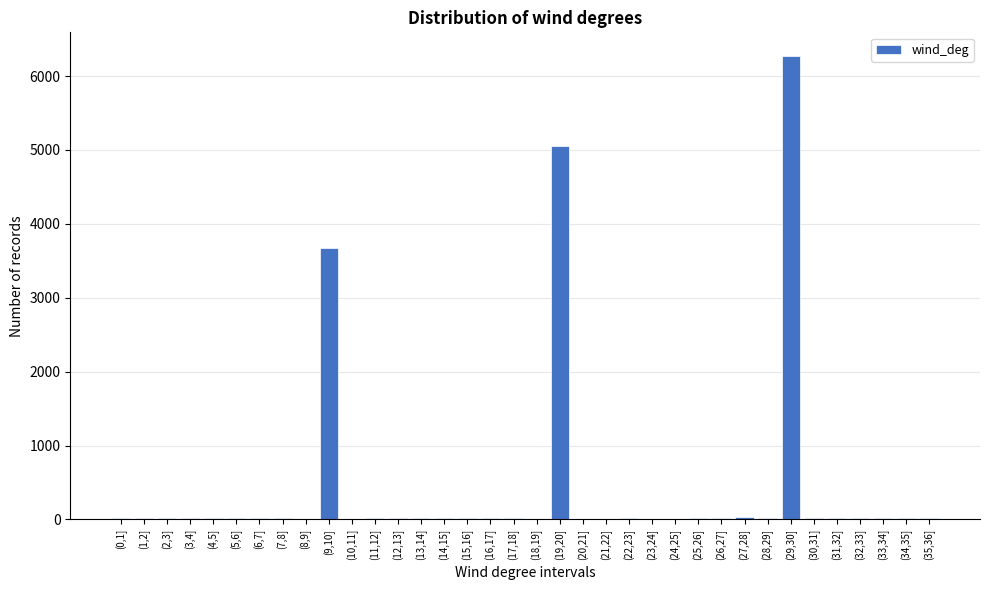

Which category has the highest value across all series?

(29,30]